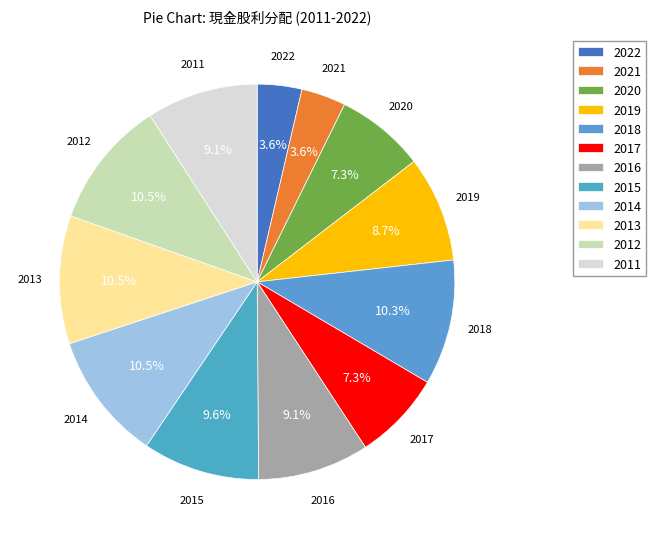

The 2019 slice represents 15% of the pie. True or false?

False